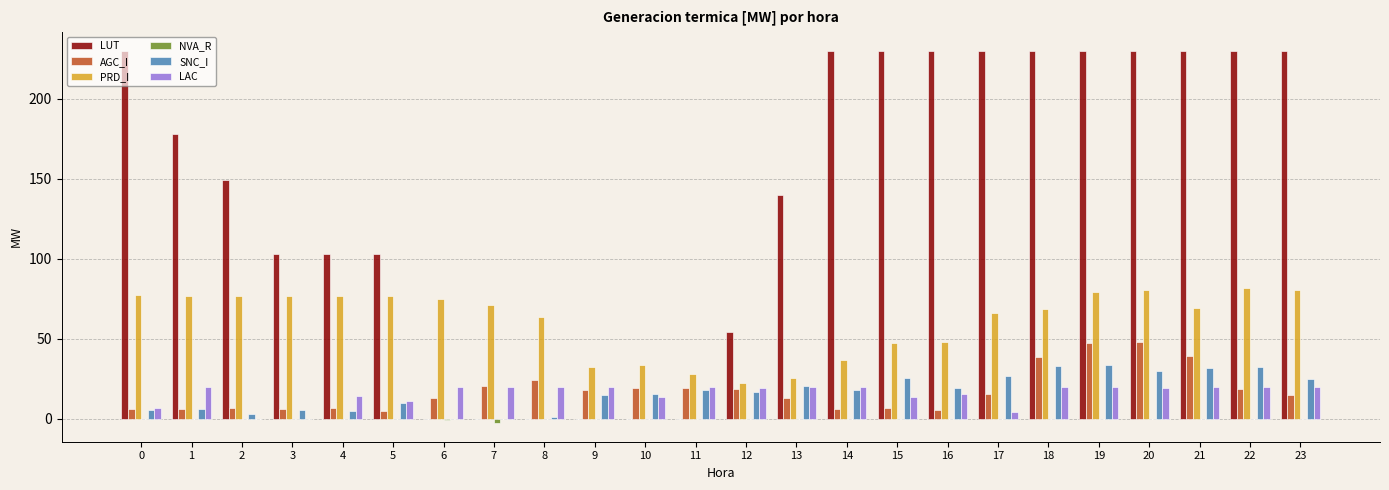

Read the LAC value at 15.

13.8